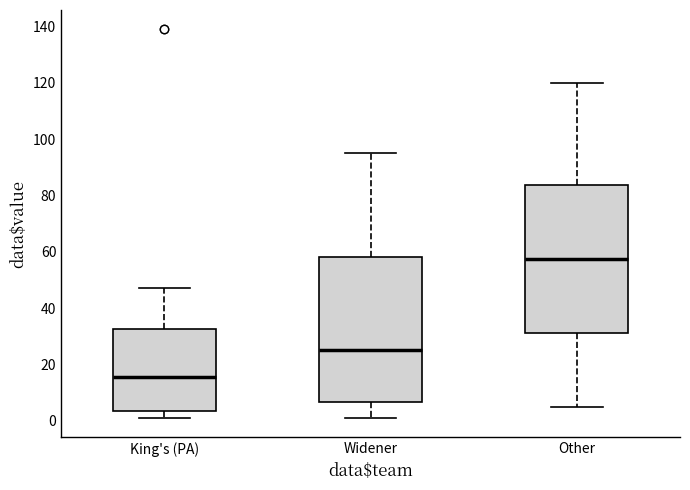

Which box's median line is the lowest?

King's (PA)